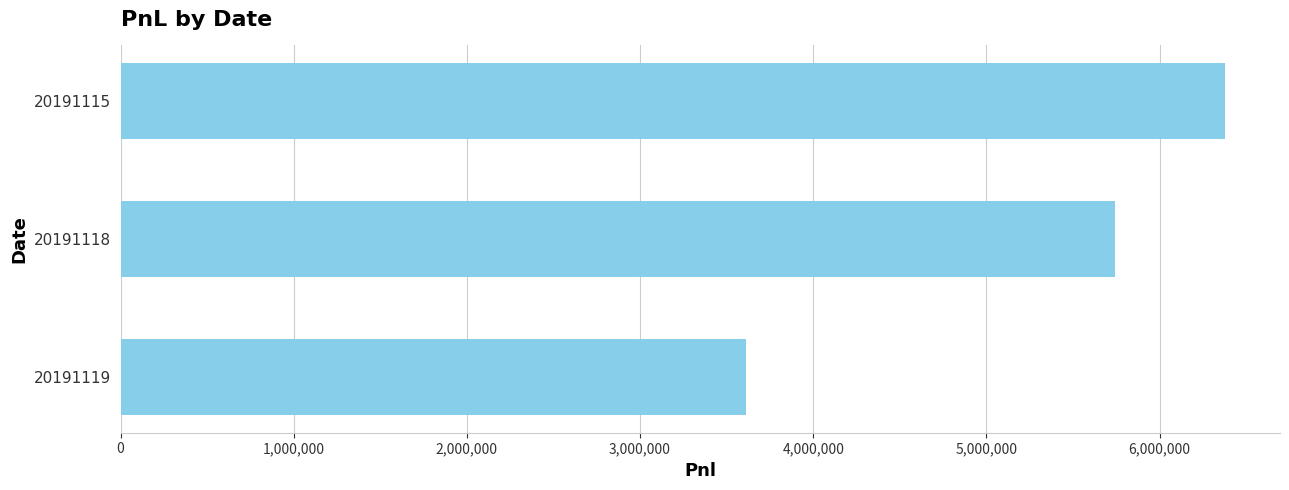

Are the bars horizontal?

Yes